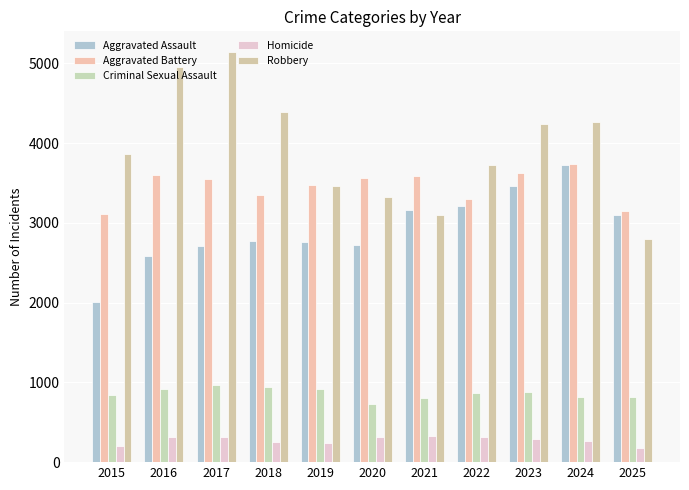

Is the value of Aggravated Assault at 2024 greater than the value of Robbery at 2015?

No